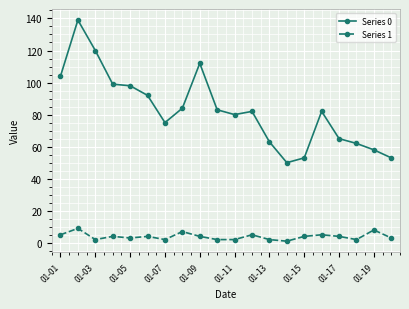

Which series has the widest spread of values?

Series 0